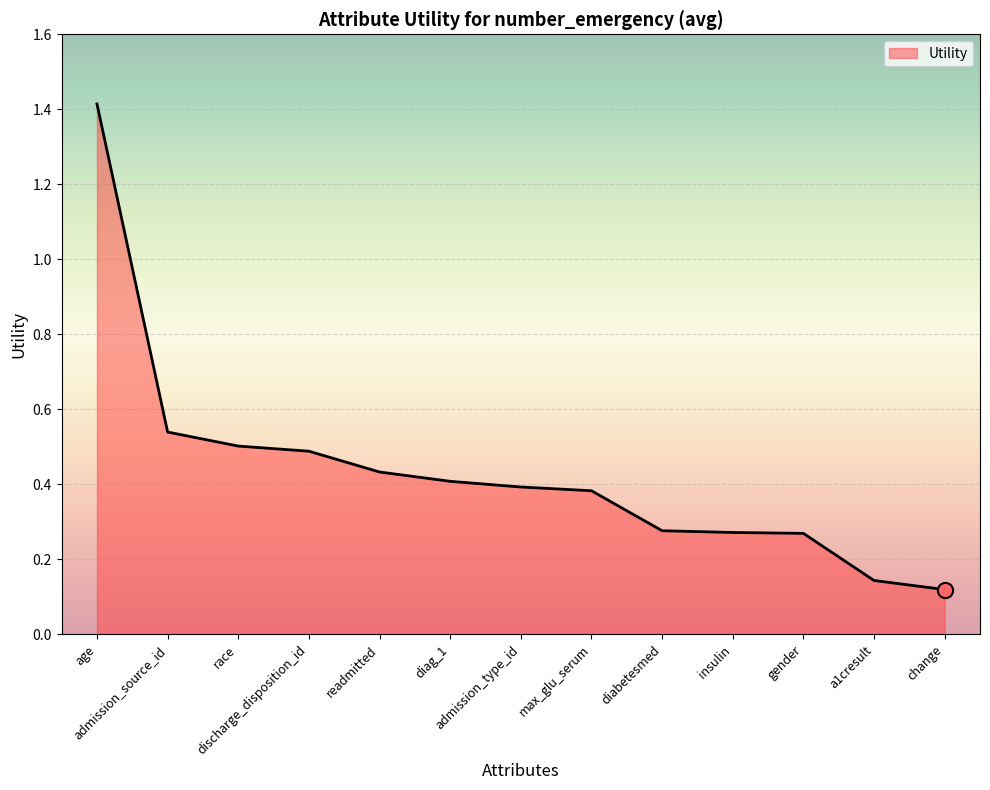

What is the change in value from discharge_disposition_id to readmitted?

-0.1